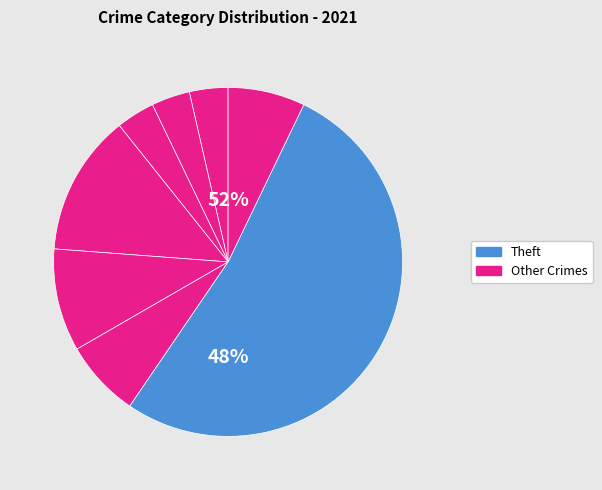

To the nearest percent, what is the combined percentage of Aggravated Battery and Aggravated Assault?

7%